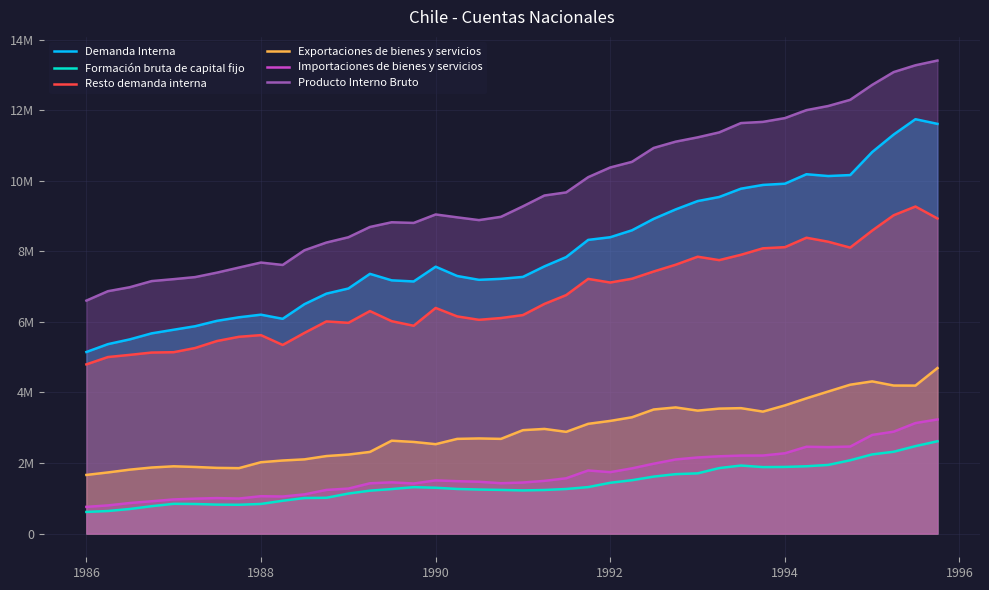

What are all the series names shown in the legend?

Demanda Interna, Formación bruta de capital fijo, Resto demanda interna, Exportaciones de bienes y servicios, Importaciones de bienes y servicios, Producto Interno Bruto